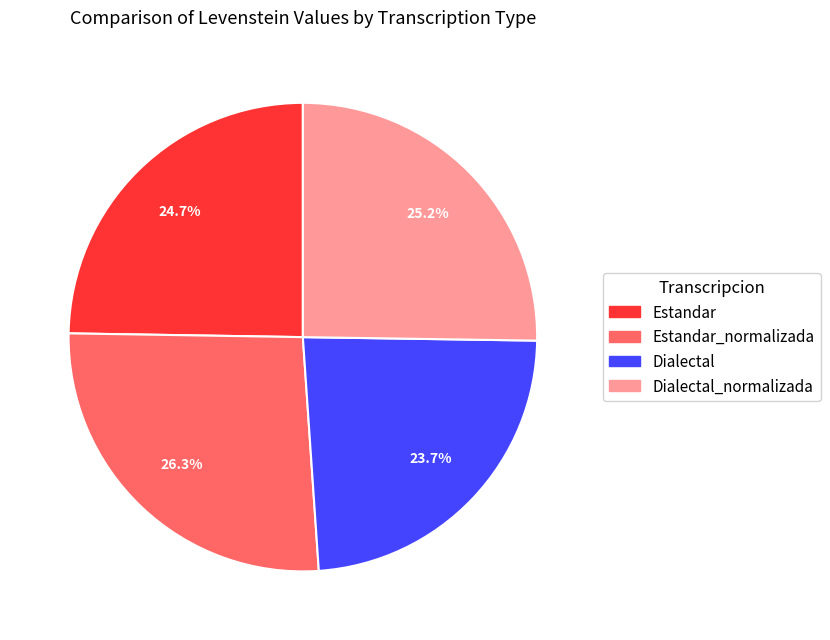

Does any single category account for the majority?

No